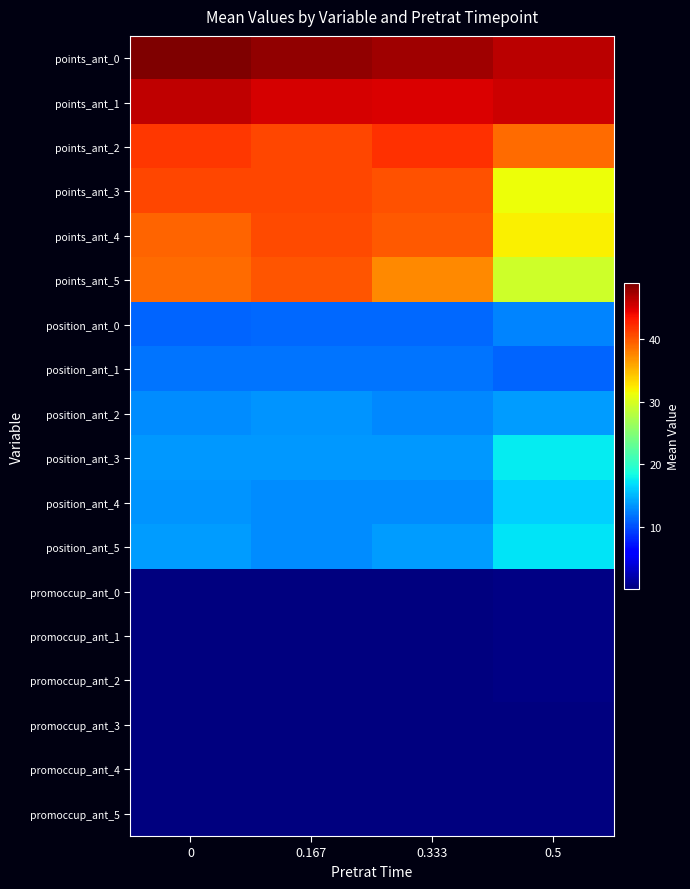

Which series has the largest range (max minus min)?

points_ant_5